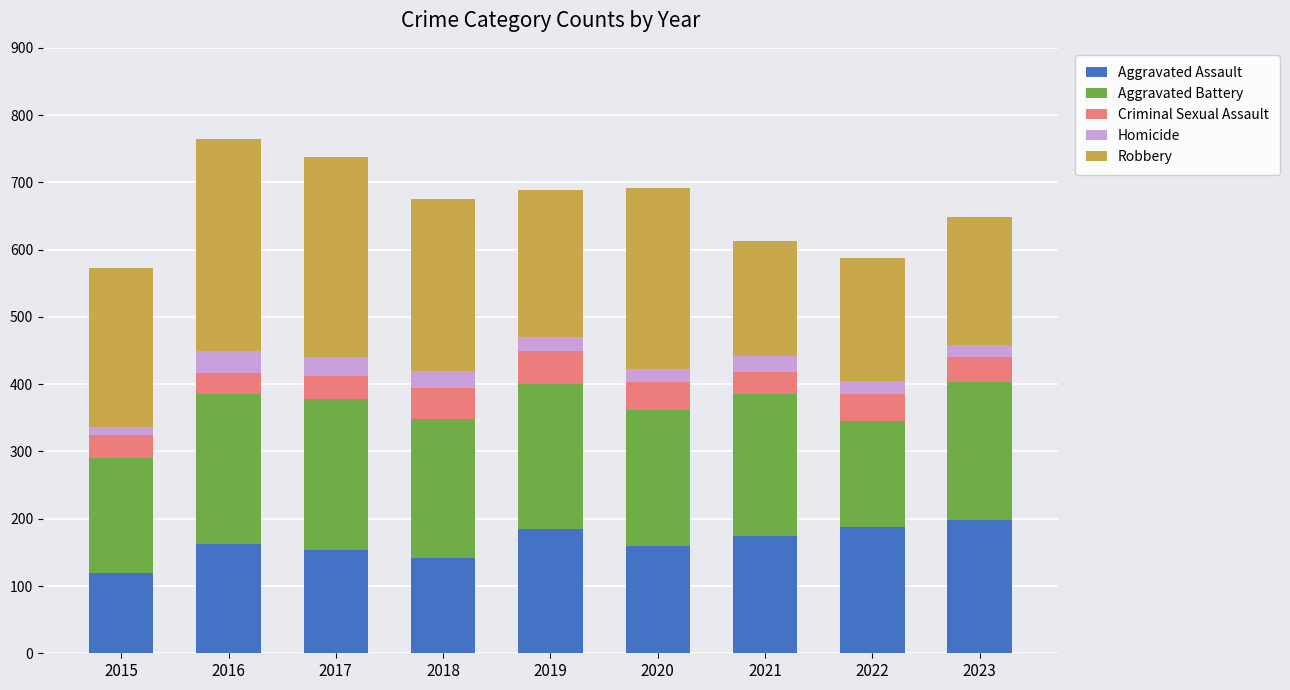

What is the total value across all series at 2020?

691